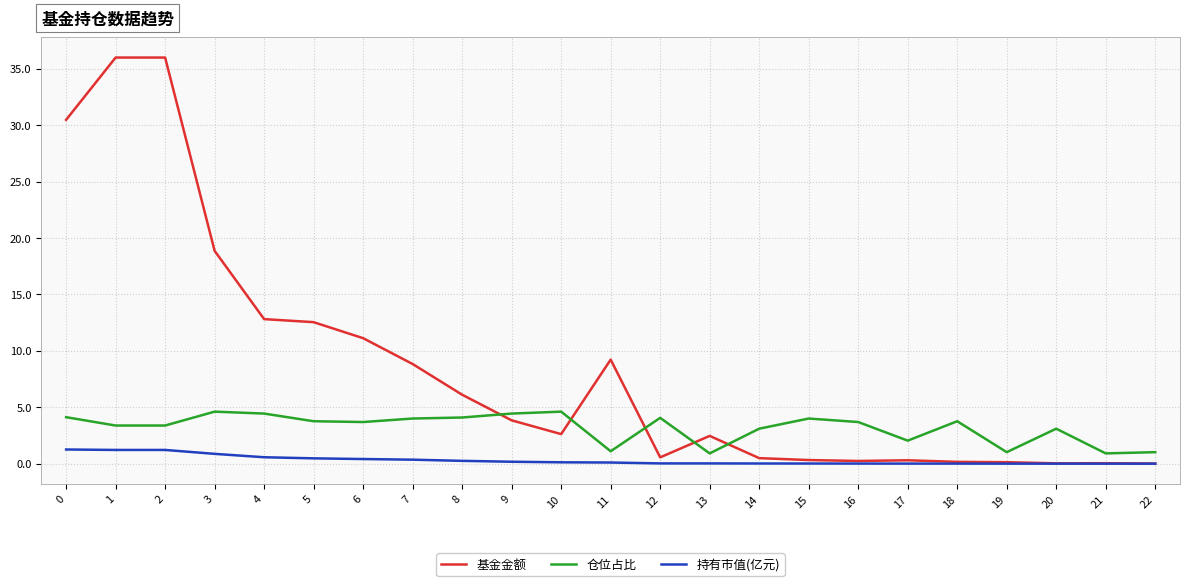

List the series in order of their peak value, highest first.

基金金额, 仓位占比, 持有市值(亿元)